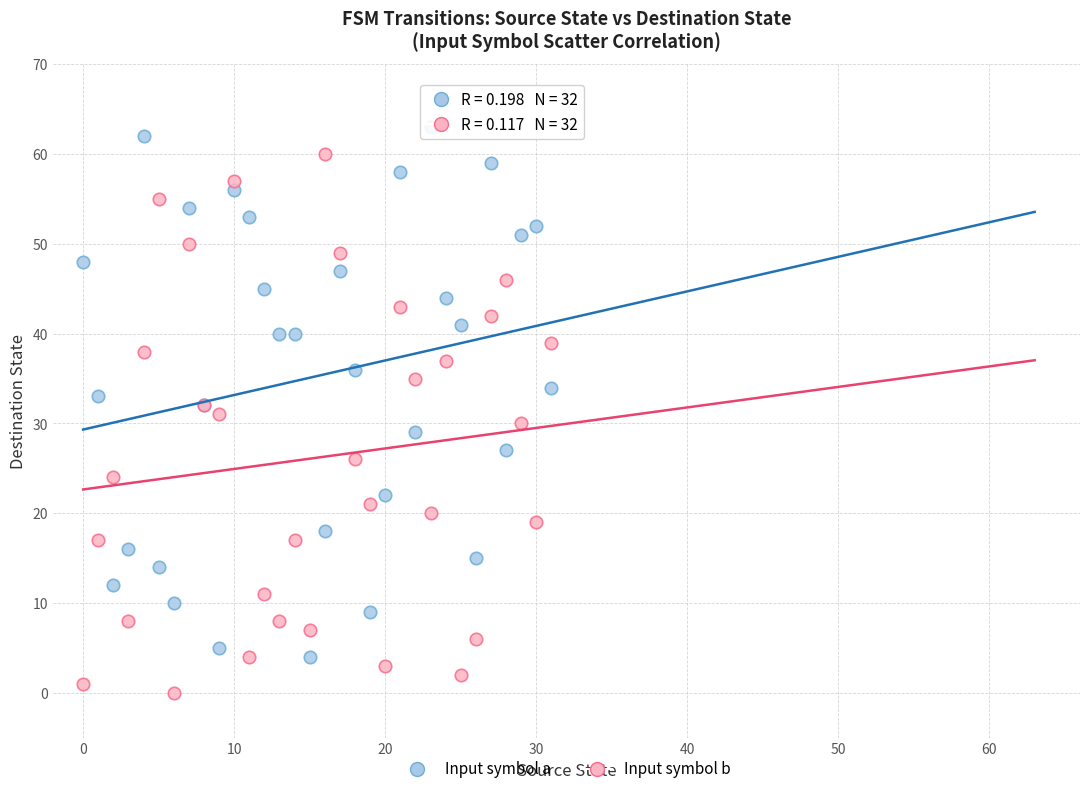

Which series reaches the minimum Y coordinate?

Input symbol b